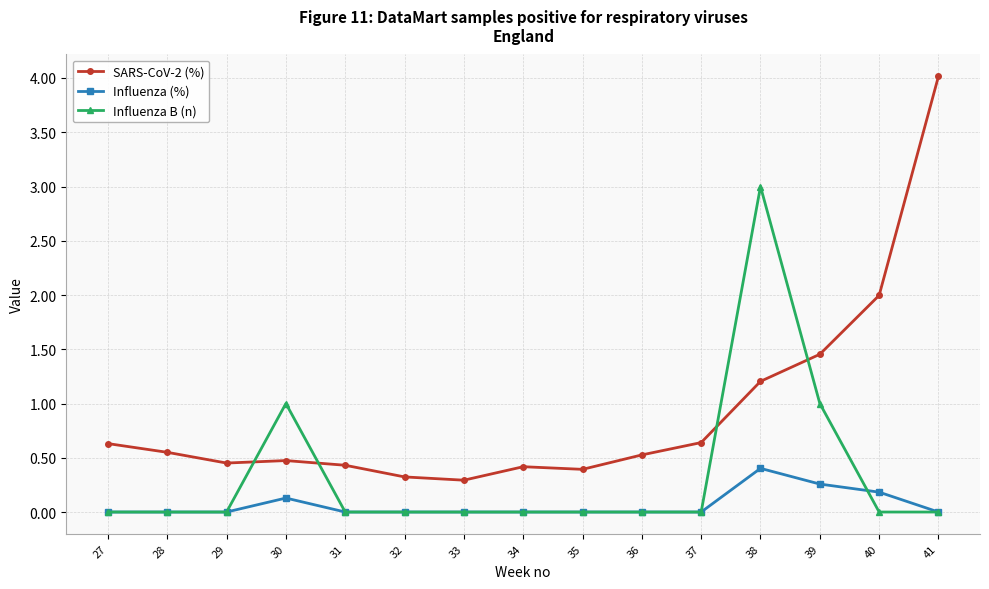

Which series has the largest range (max minus min)?

SARS-CoV-2 (%)